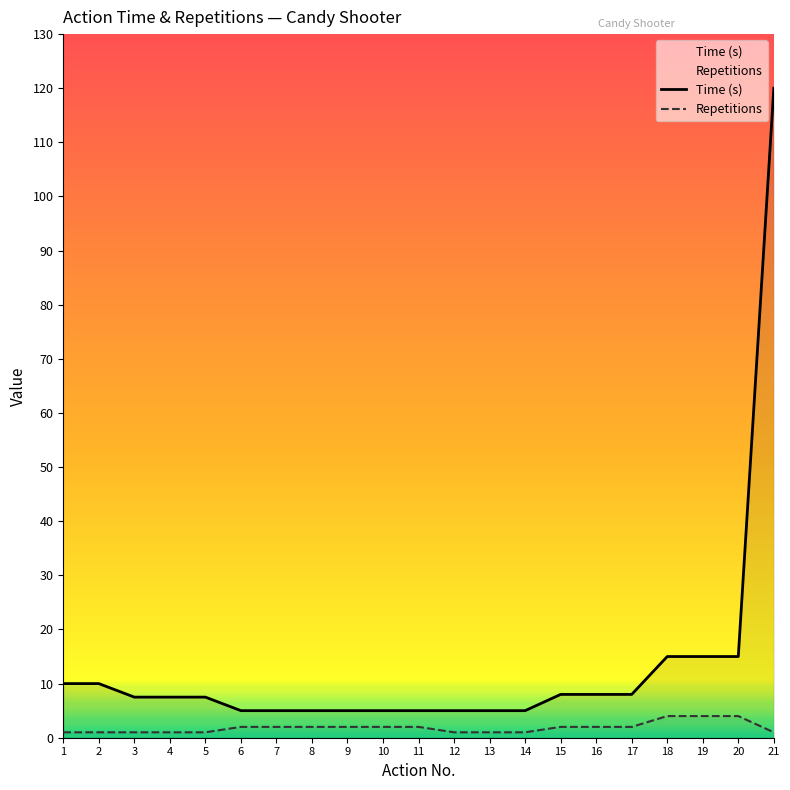

The value of Time (s) at 6 is 5.0. True or false?

True